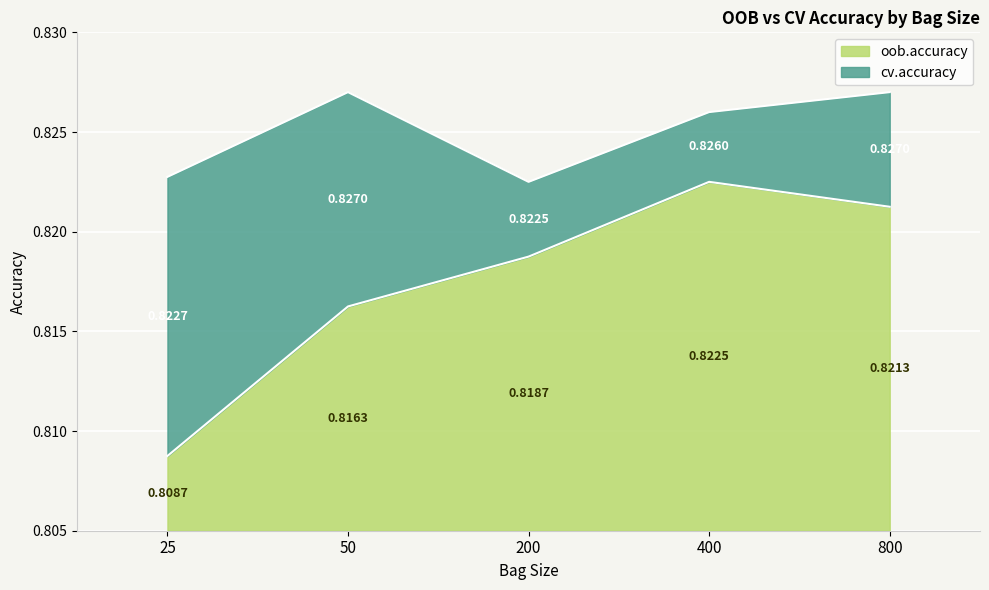

In oob.accuracy, how many points are higher than both neighbors (excluding endpoints)?

1